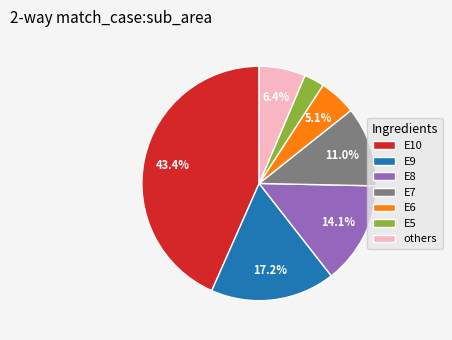

Which category has the biggest portion of the pie?

E10